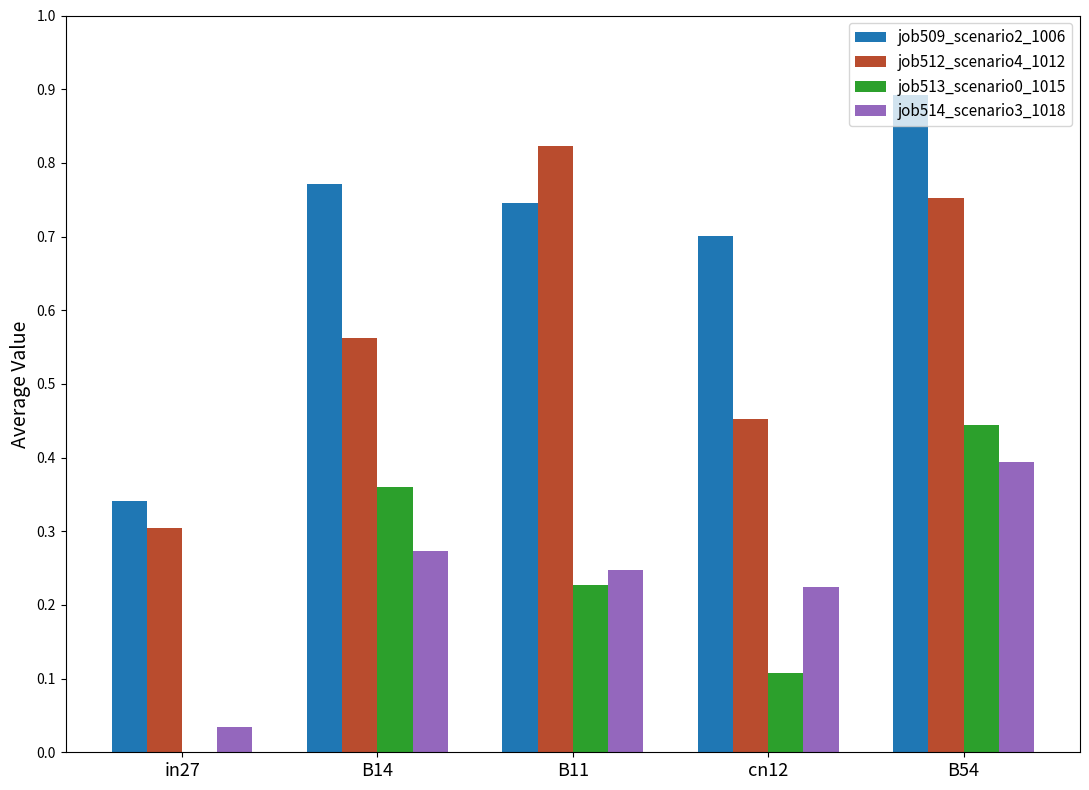

Which category has the highest value across all series?

B54